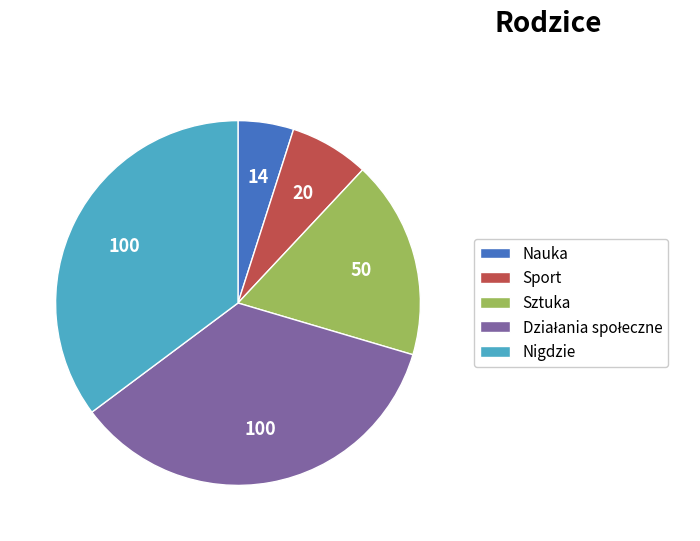

Which category has the smallest portion of the pie?

Nauka